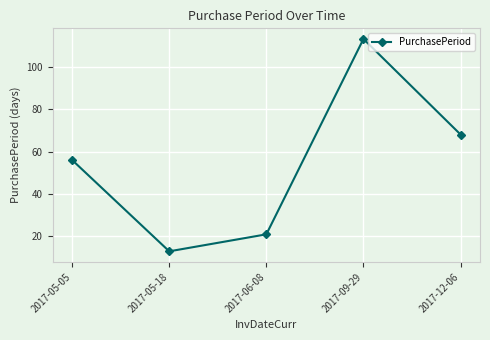

How many lines are shown in the chart?

1